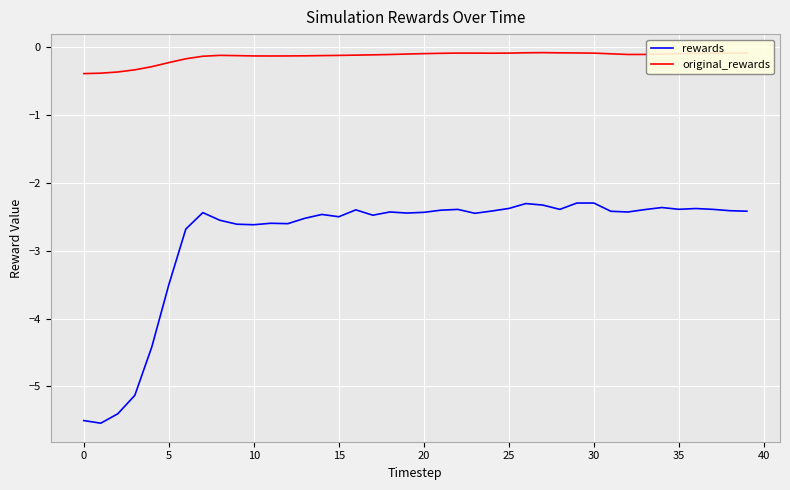

True or false: original_rewards and rewards cross at least once.

False